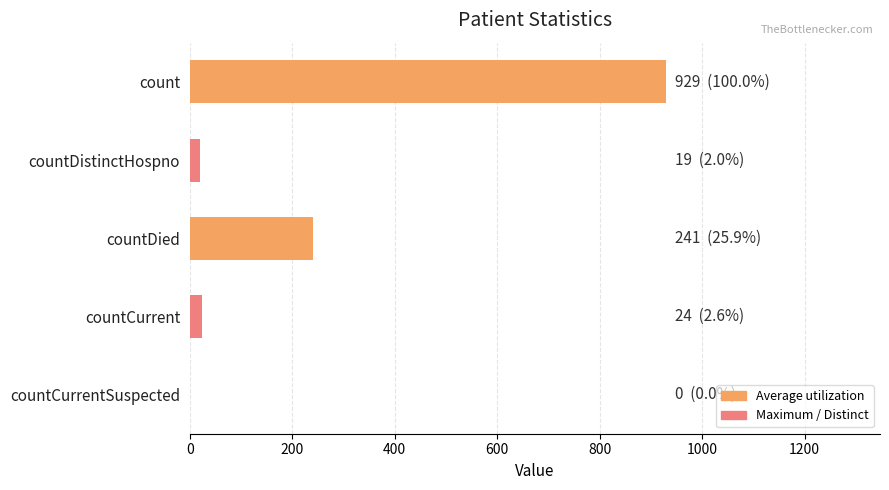

Are the bars horizontal?

Yes